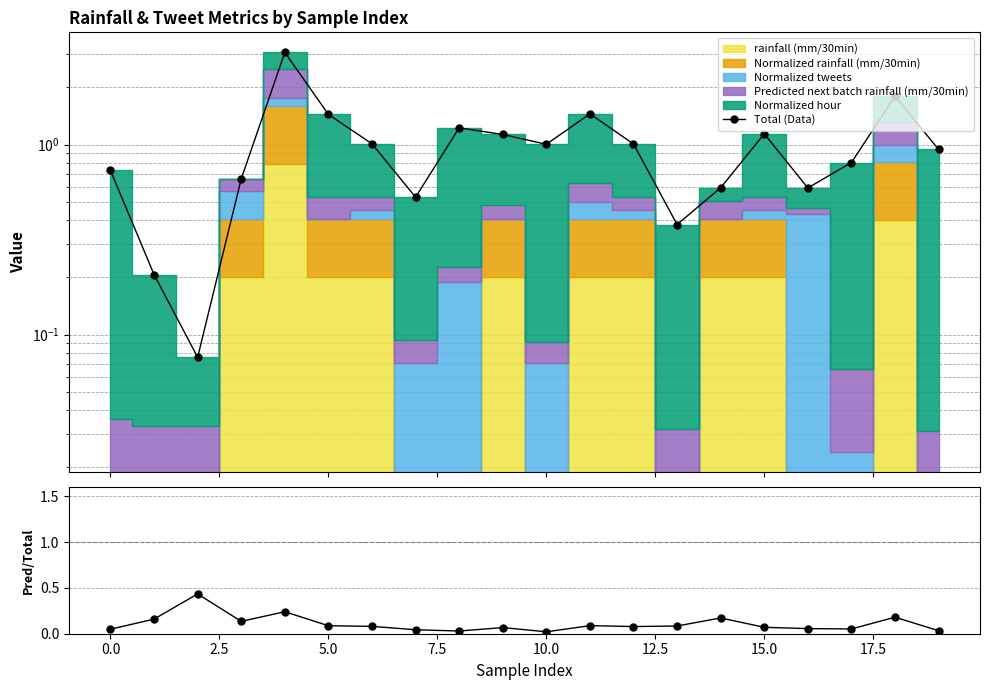

Between 5.0 and 15.0, which series saw the biggest shift?

Total (Data)